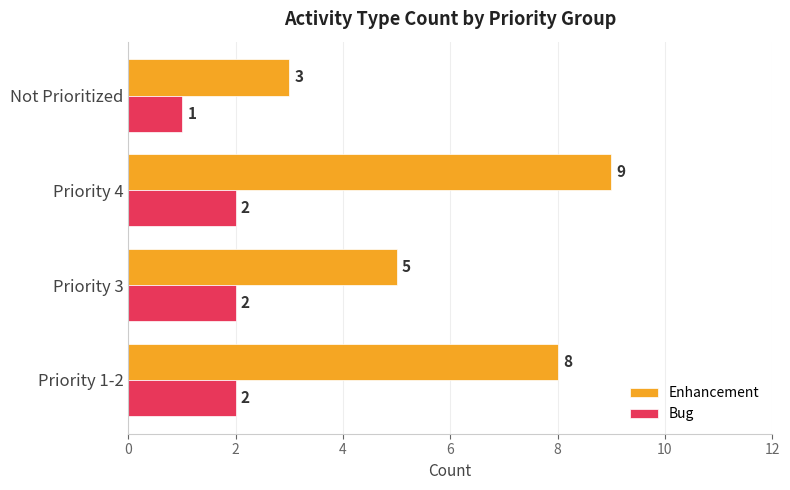

Rank the series by their average value, from highest to lowest.

Enhancement, Bug